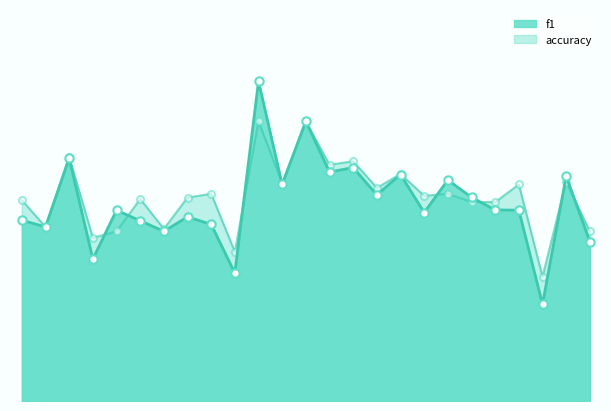

Rank the categories by accuracy value from lowest to highest.

22, 9, 3, 4, 24, 6, 1, 19, 20, 0, 5, 7, 17, 8, 18, 15, 21, 11, 23, 16, 13, 14, 2, 10, 12